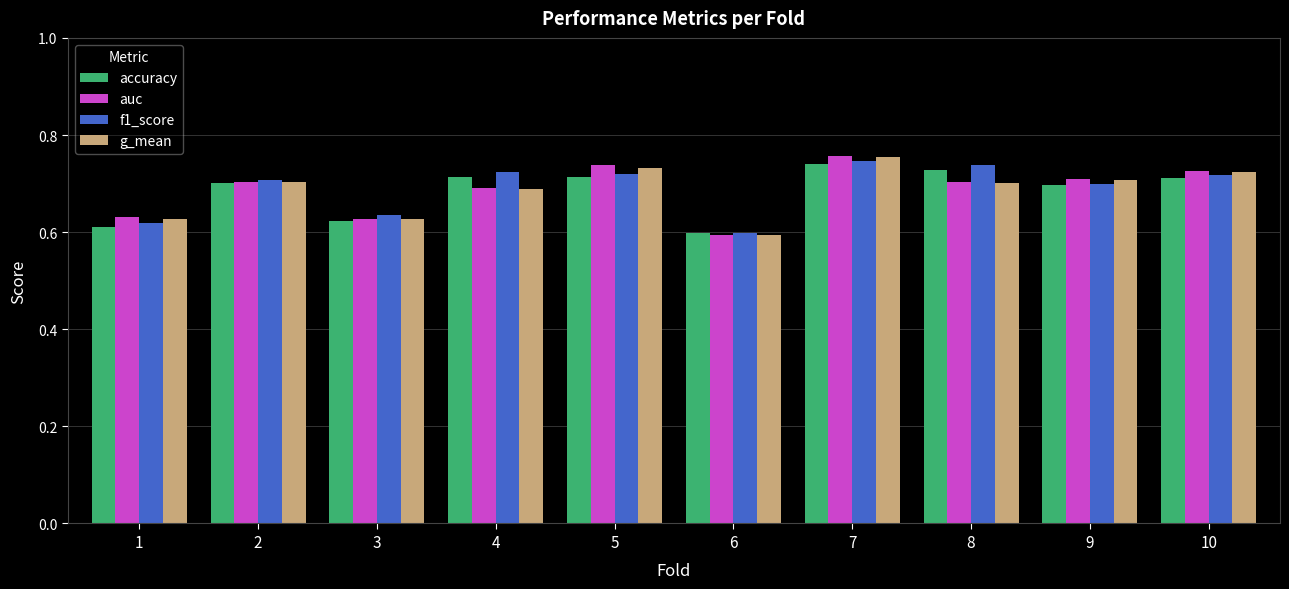

At how many categories does at least one series exceed 0?

10